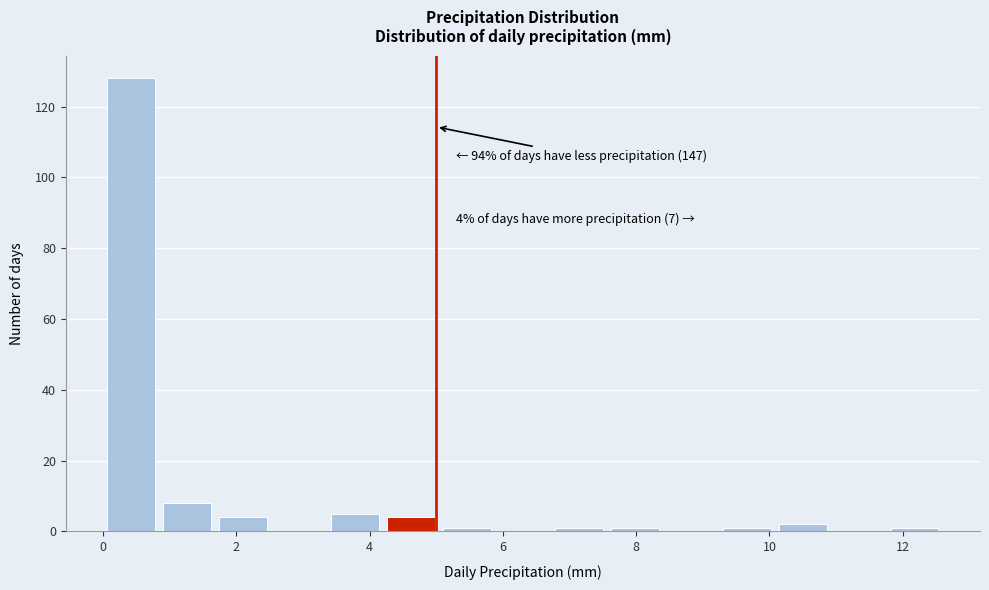

Which range on the x-axis has the tallest bar?

0.00 to 0.84